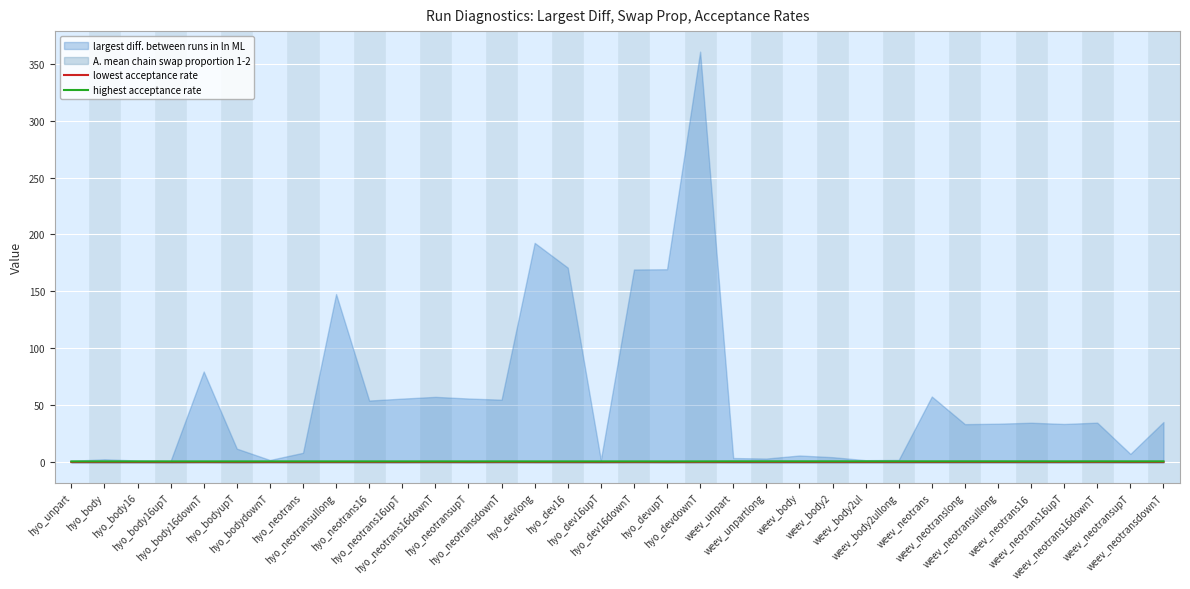

What is the difference between the highest acceptance rate values at hyo_devupT and weev_neotrans?

0.1